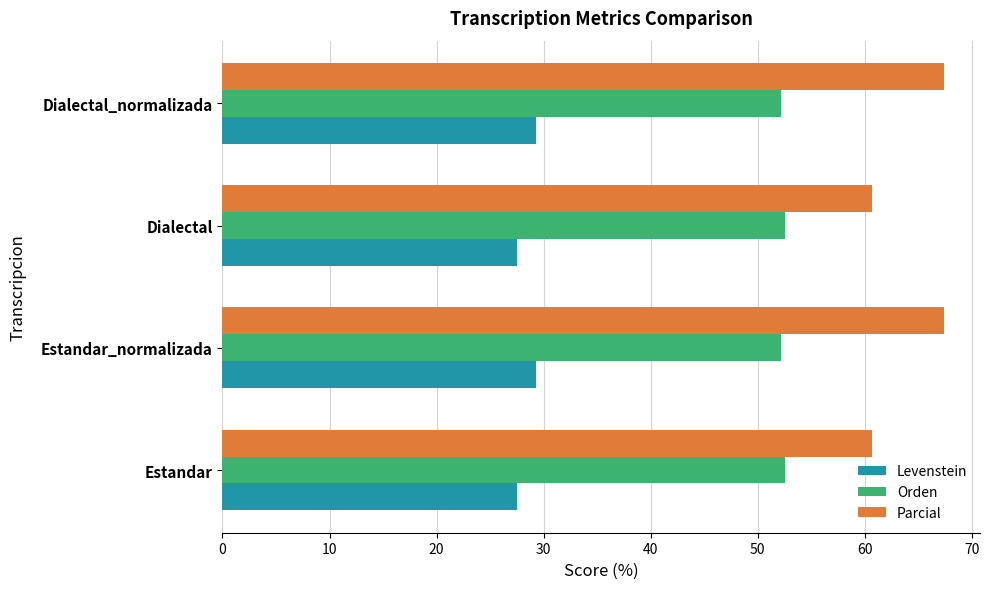

Which series has the largest total across all categories?

Parcial